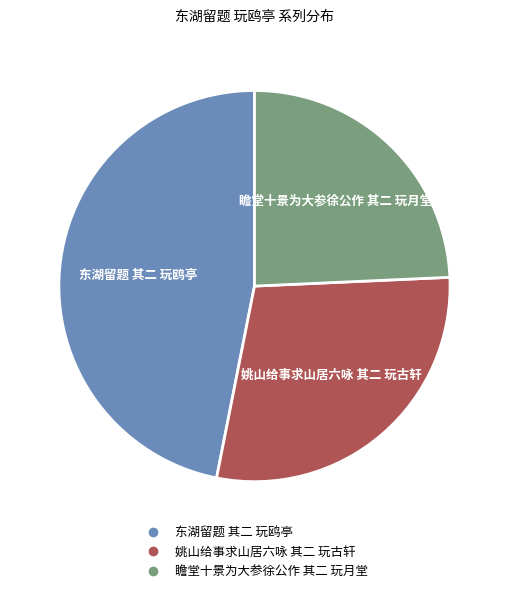

Count the number of slices in the pie.

3